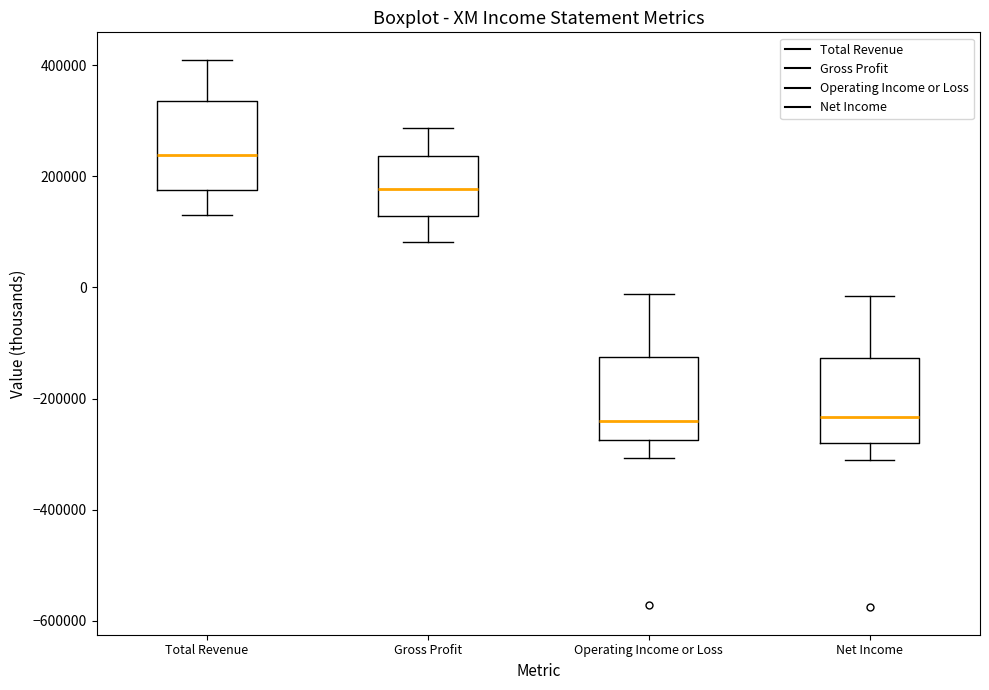

Reading left to right, read every box against the y-axis: the position of its median line, the range the box covers, and the ends of its whiskers. The values are not printed on the chart, so give them approximately, as read against the axis.

Total Revenue: median 240000, box 180000 to 340000, whiskers 120000 to 400000
Gross Profit: median 180000, box 120000 to 240000, whiskers 80000 to 280000
Operating Income or Loss: median -240000, box -280000 to -120000, whiskers -300000 to -20000
Net Income: median -240000, box -280000 to -120000, whiskers -300000 to -20000